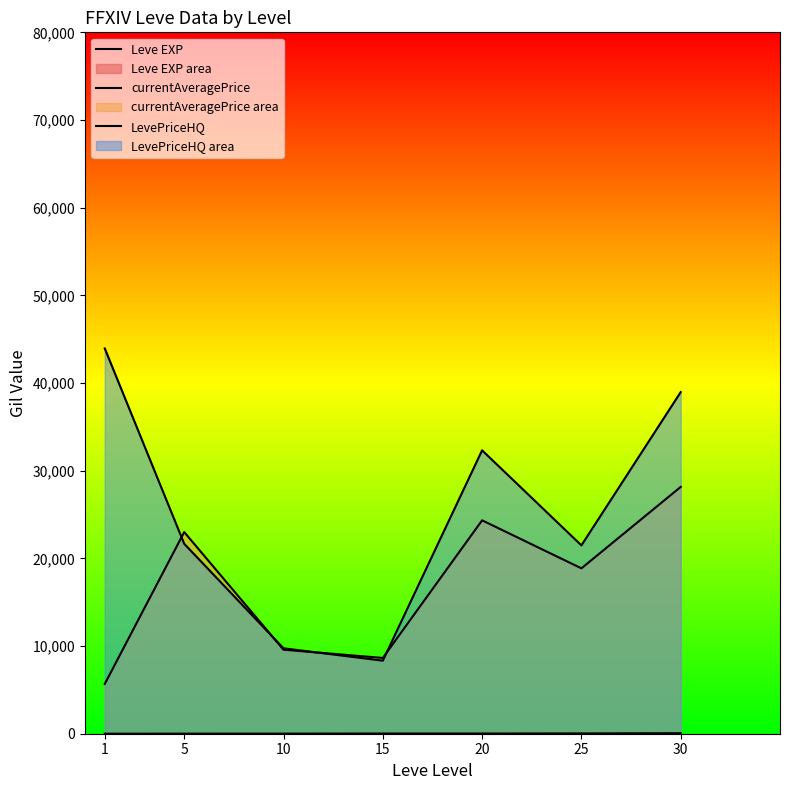

What is the minimum value shown in the chart?

1.3